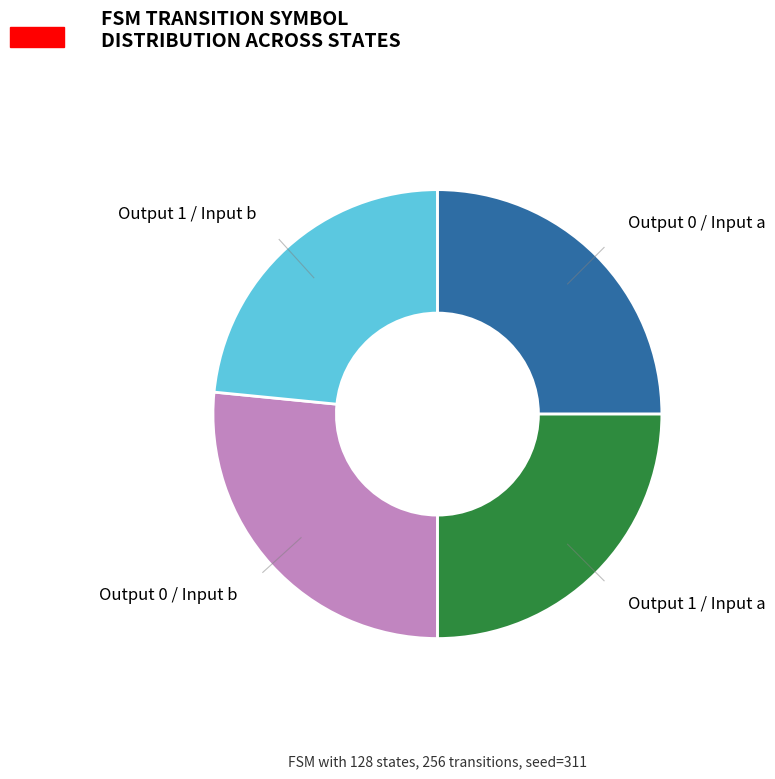

How many segments does this pie chart have?

4